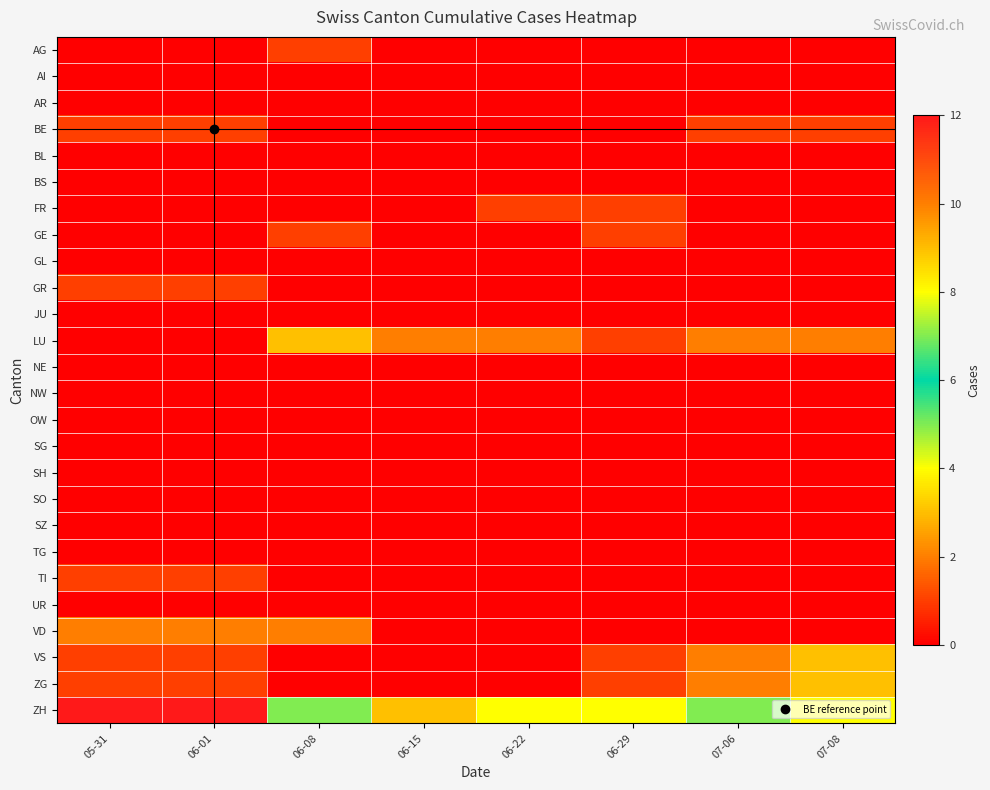

What is the greatest value displayed?

12